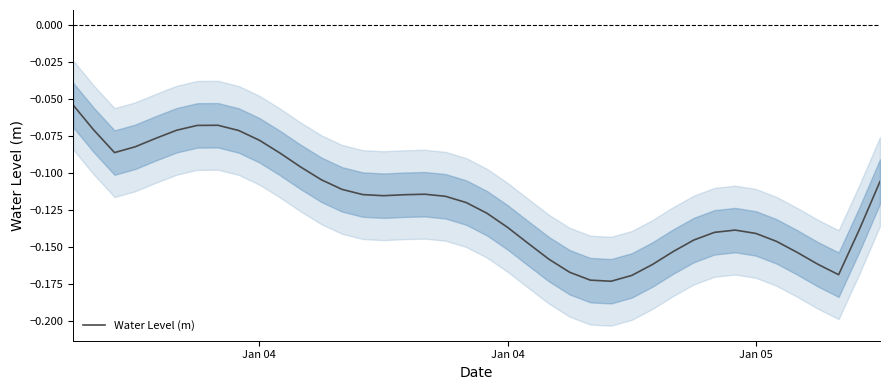

True or false: the data shows -0.2 at 18.

False